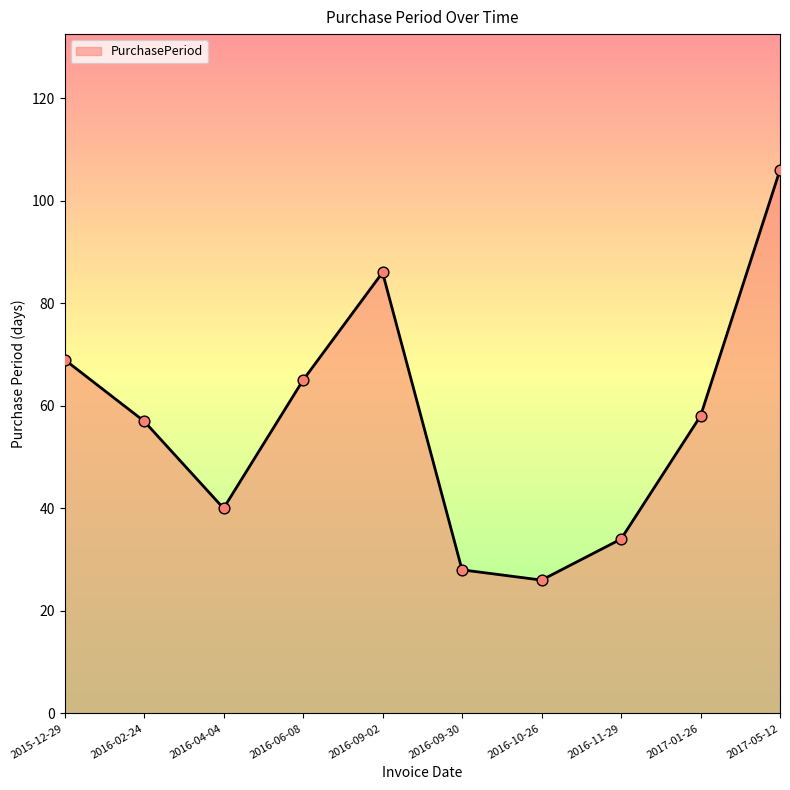

Which has a higher value, 2016-11-29 or 2016-02-24?

2016-02-24